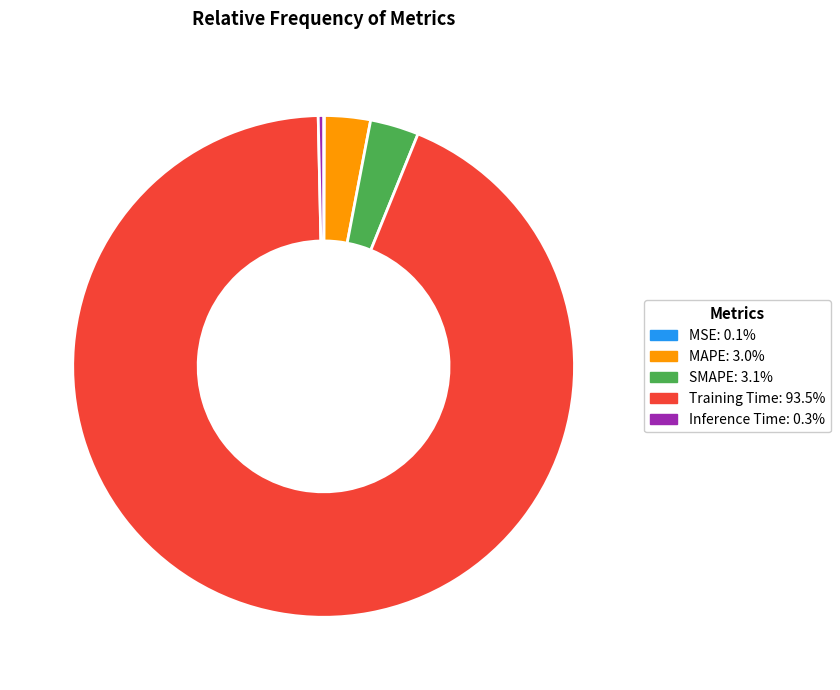

Is there any slice that represents more than half of the pie?

Yes